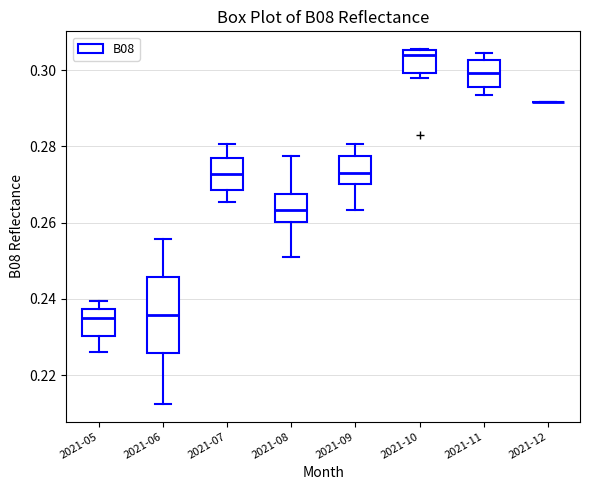

Reading left to right, read every box against the y-axis: the position of its median line, the range the box covers, and the ends of its whiskers. The values are not printed on the chart, so give them approximately, as read against the axis.

2021-05: median 0.236, box 0.230 to 0.238, whiskers 0.226 to 0.240
2021-06: median 0.236, box 0.226 to 0.246, whiskers 0.212 to 0.256
2021-07: median 0.272, box 0.268 to 0.276, whiskers 0.266 to 0.280
2021-08: median 0.264, box 0.260 to 0.268, whiskers 0.252 to 0.278
2021-09: median 0.274, box 0.270 to 0.278, whiskers 0.264 to 0.280
2021-10: median 0.304, box 0.300 to 0.306, whiskers 0.298 to 0.306
2021-11: median 0.300, box 0.296 to 0.302, whiskers 0.294 to 0.304
2021-12: box collapsed to a line at 0.292, whiskers 0.292 to 0.292